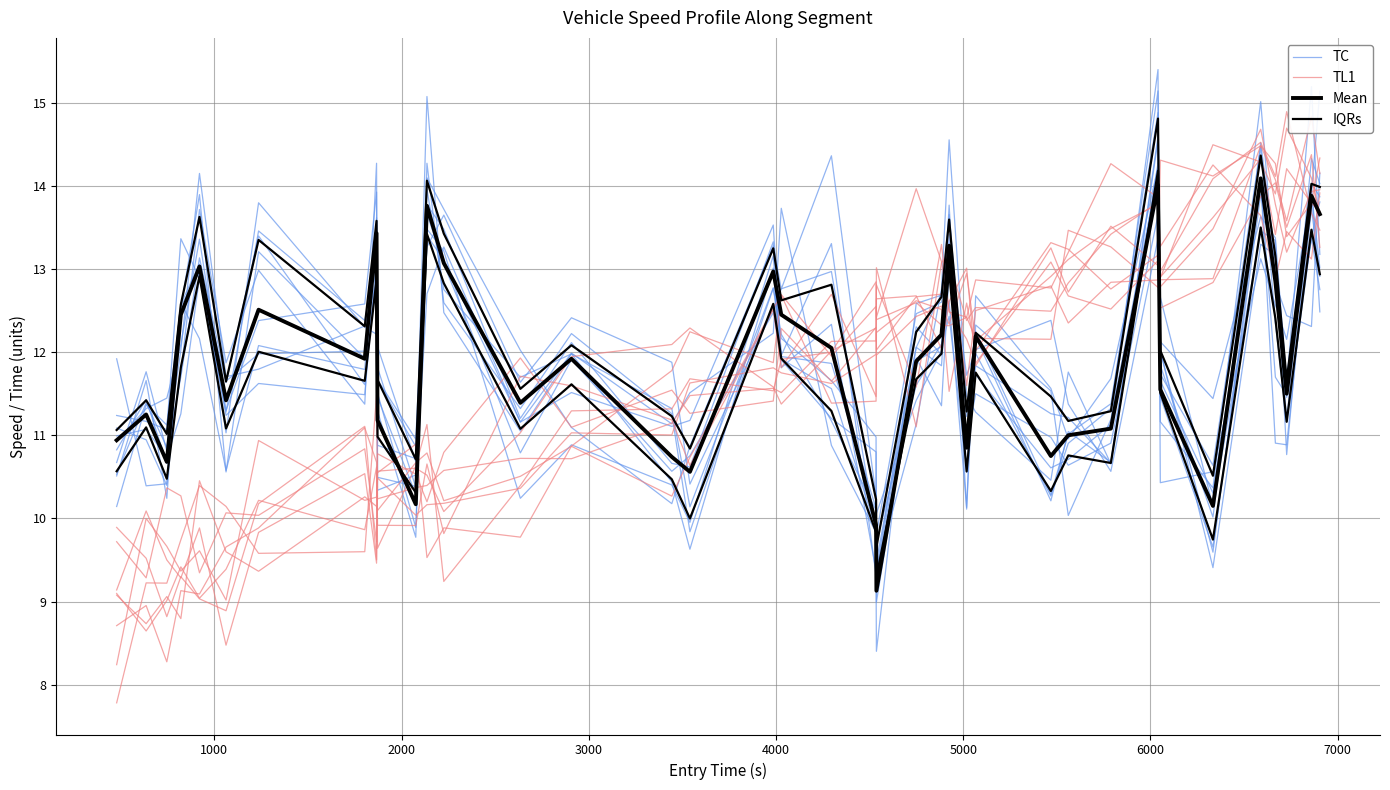

The value of IQRs at 32 is 12.8. True or false?

False